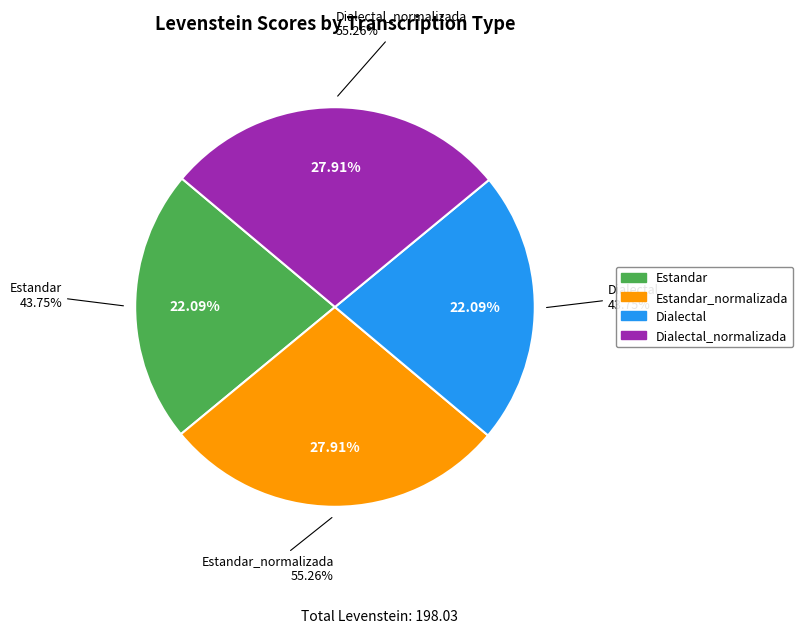

To the nearest percent, what is the difference between the Estandar and Dialectal_normalizada slice percentages?

6%